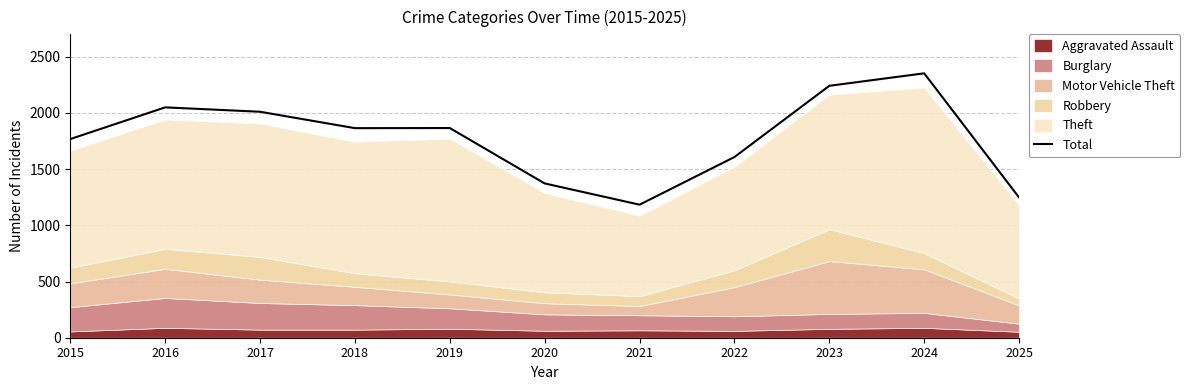

Between 2024 and 2023, which is larger?

2024